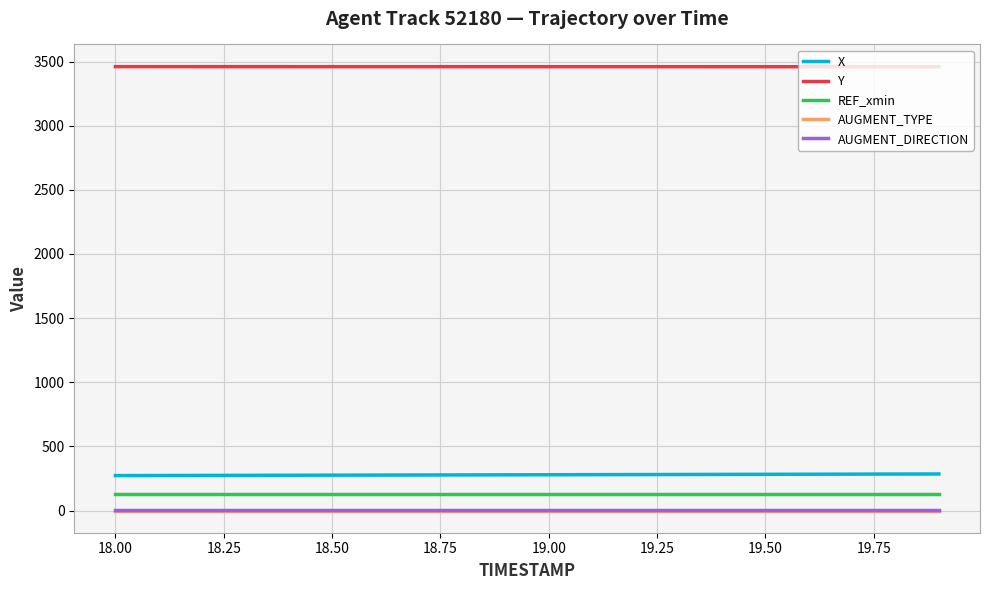

True or false: AUGMENT_TYPE and AUGMENT_DIRECTION intersect in this chart.

False